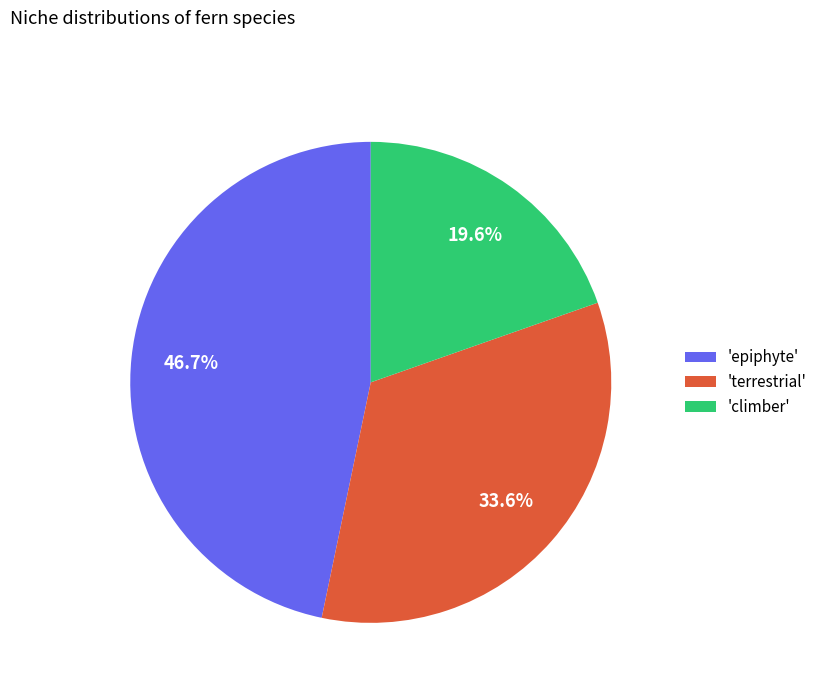

Between 'climber' and 'terrestrial', which is larger?

'terrestrial'